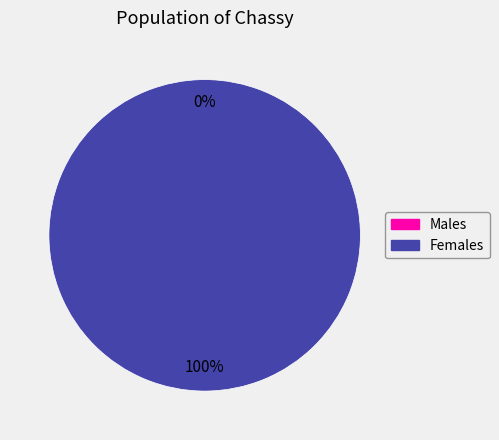

How many segments does this pie chart have?

2